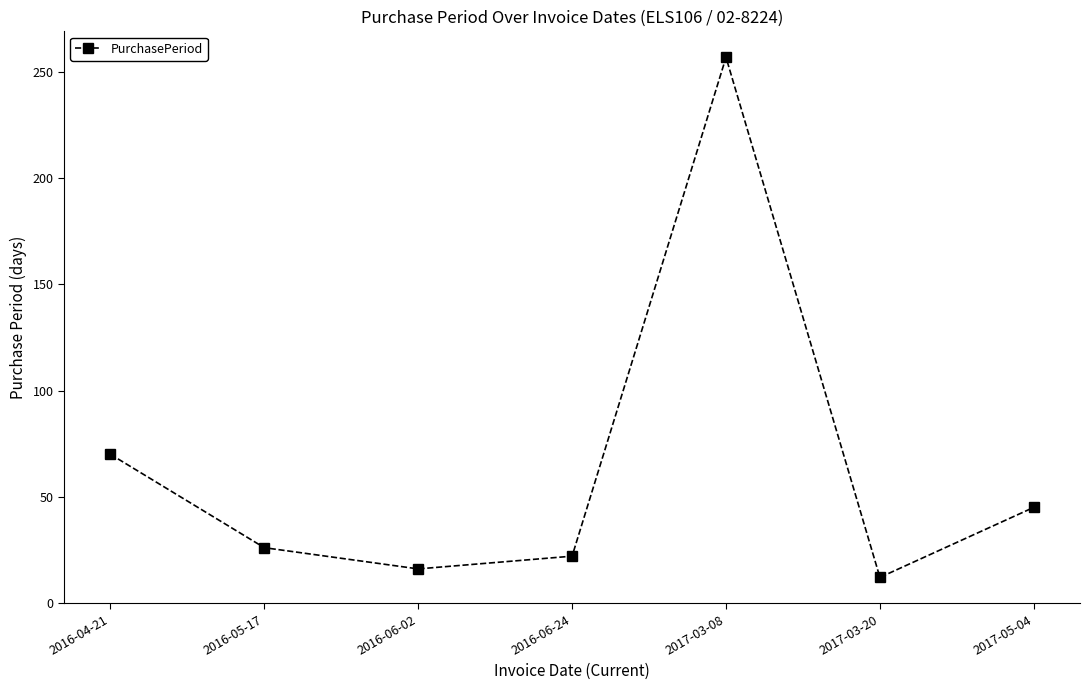

How many series are shown in this chart?

1